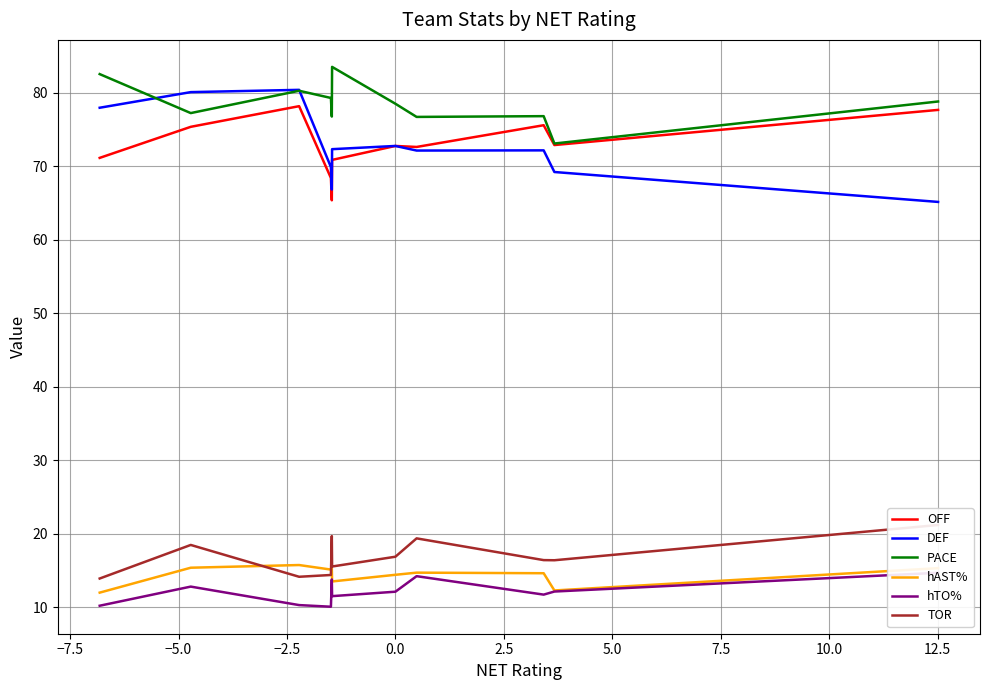

True or false: hAST% and OFF cross at least once.

False